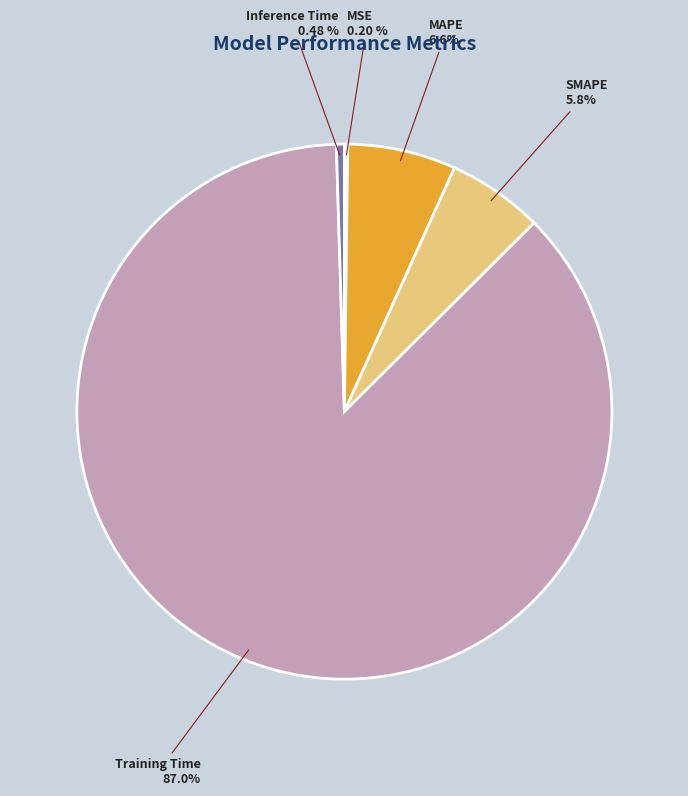

To the nearest percent, what is the difference between the Inference Time and SMAPE slice percentages?

5%